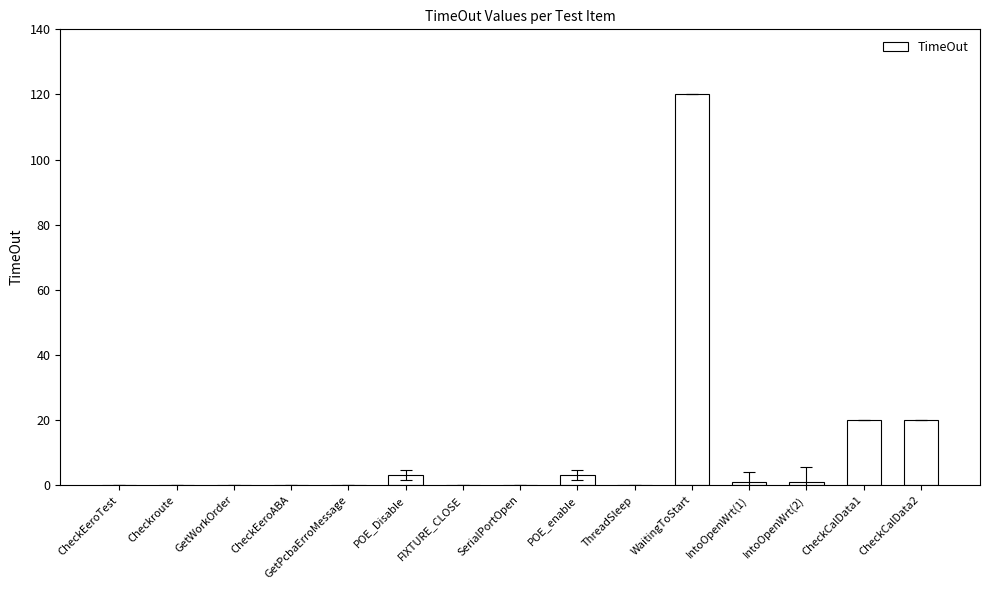

Which category has the highest value across all series?

WaitingToStart